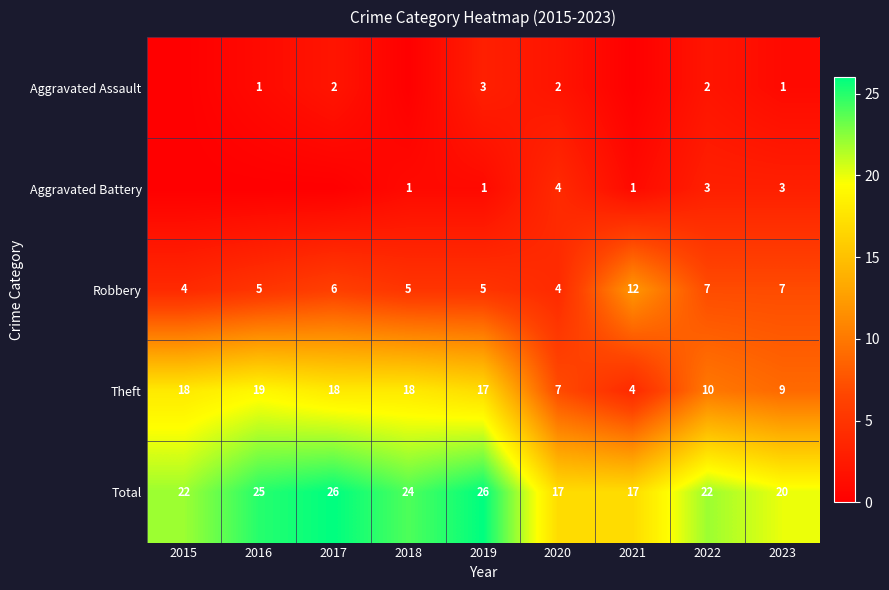

The value of Aggravated Battery at 2022 is 4. True or false?

False